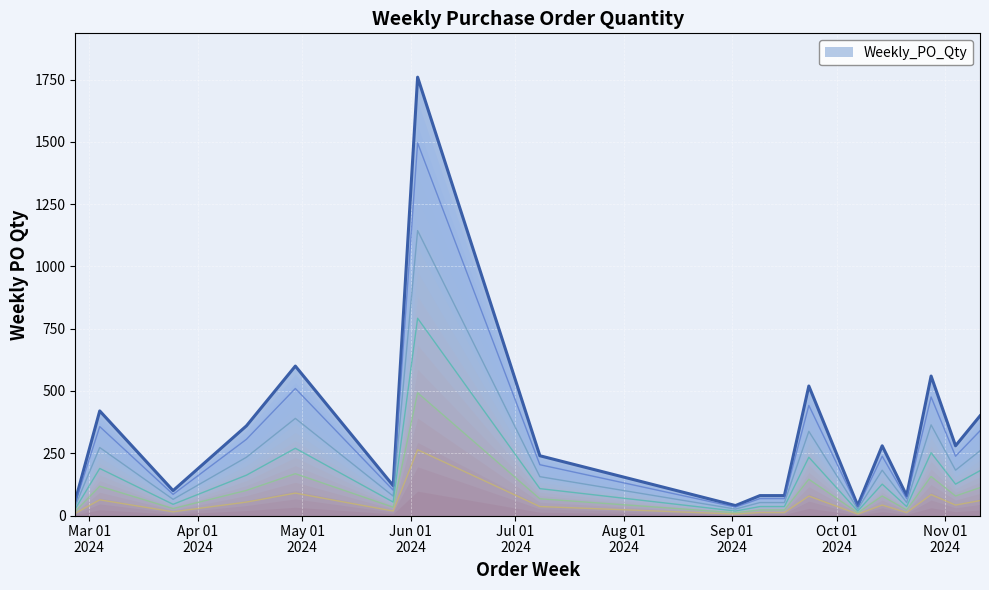

True or false: Weekly_PO_Qty line has a value of 816.1 at 11.

False